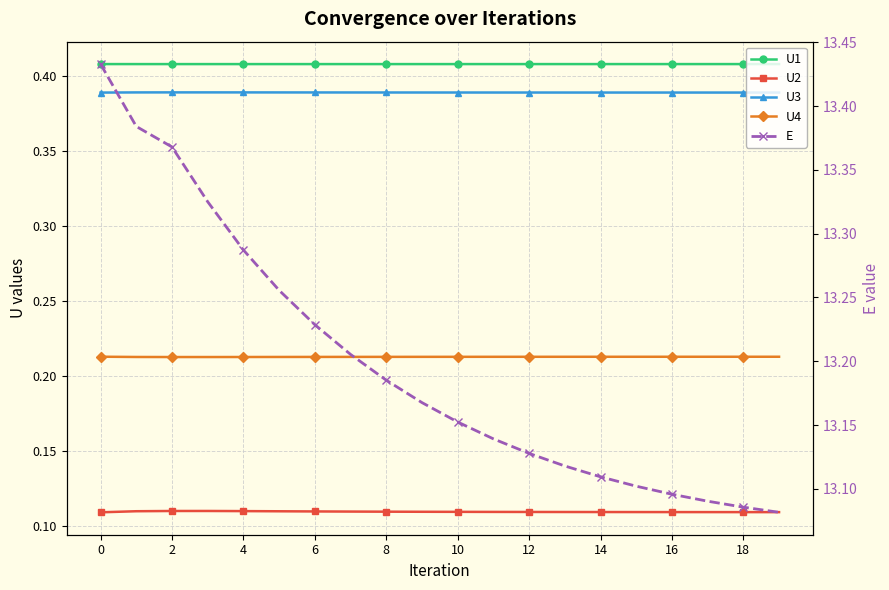

What is the label of the 8th point from the right?

12